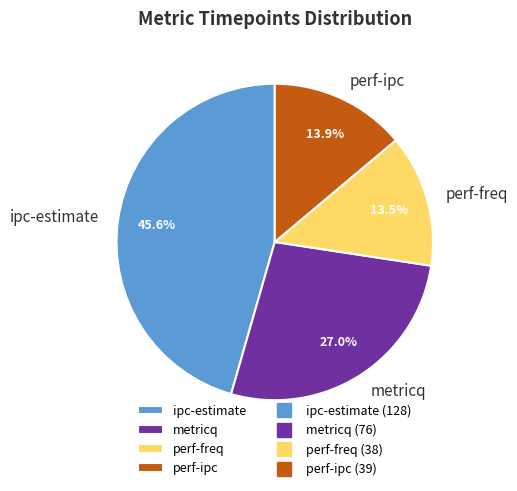

Does ipc-estimate account for over 50% of the chart?

No